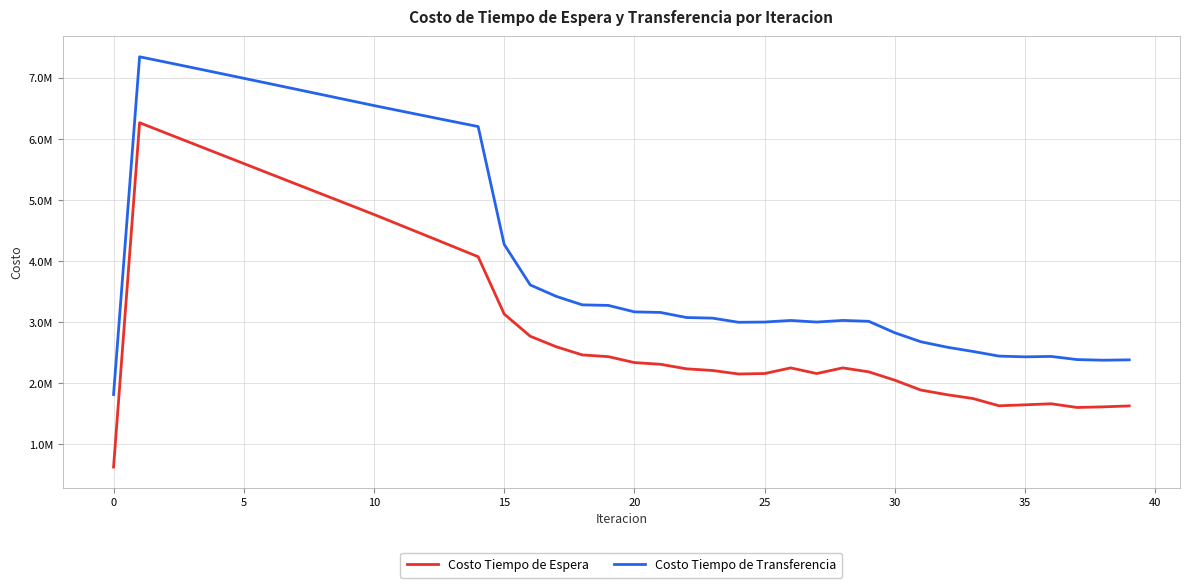

Does the chart have visible grid lines?

Yes